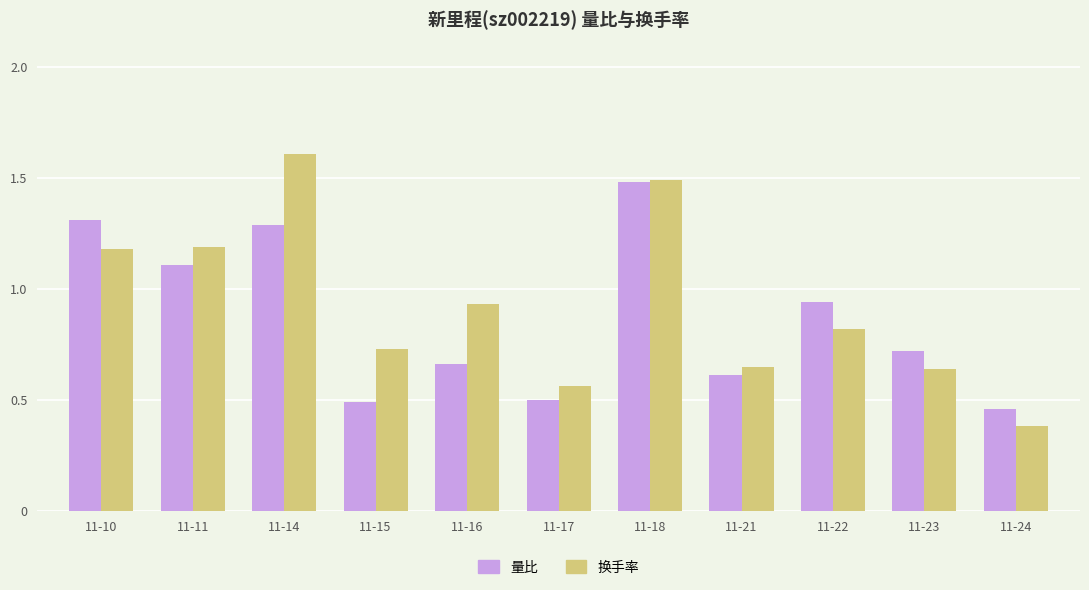

The 换手率 series shows 0.4 at 11-22. True or false?

False